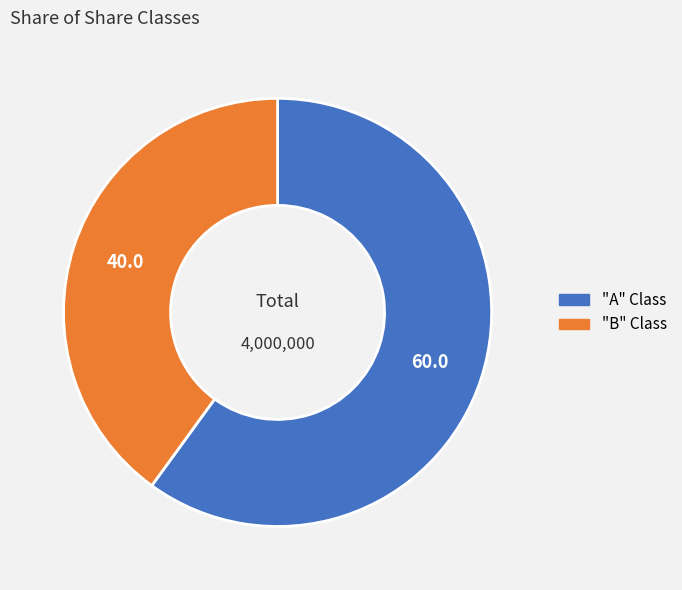

True or false: "A" Class accounts for 69% of the total.

False